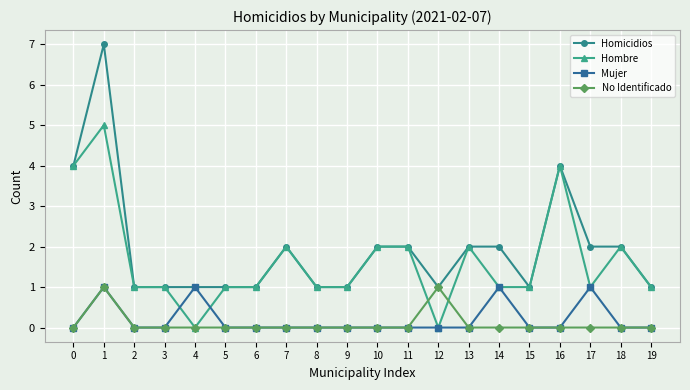

At which category is the sum across all series the highest?

1